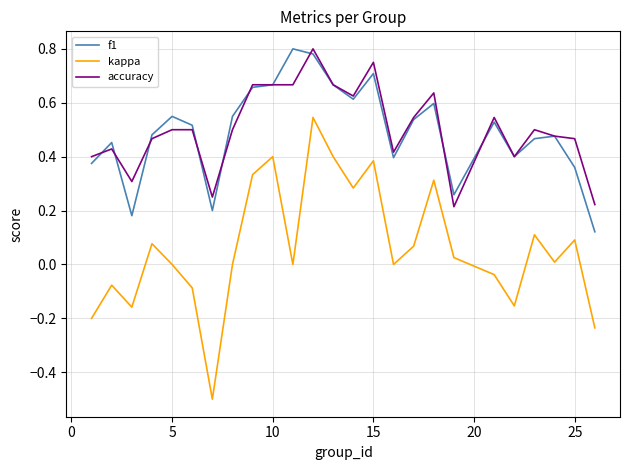

What is the smallest value displayed?

-0.5